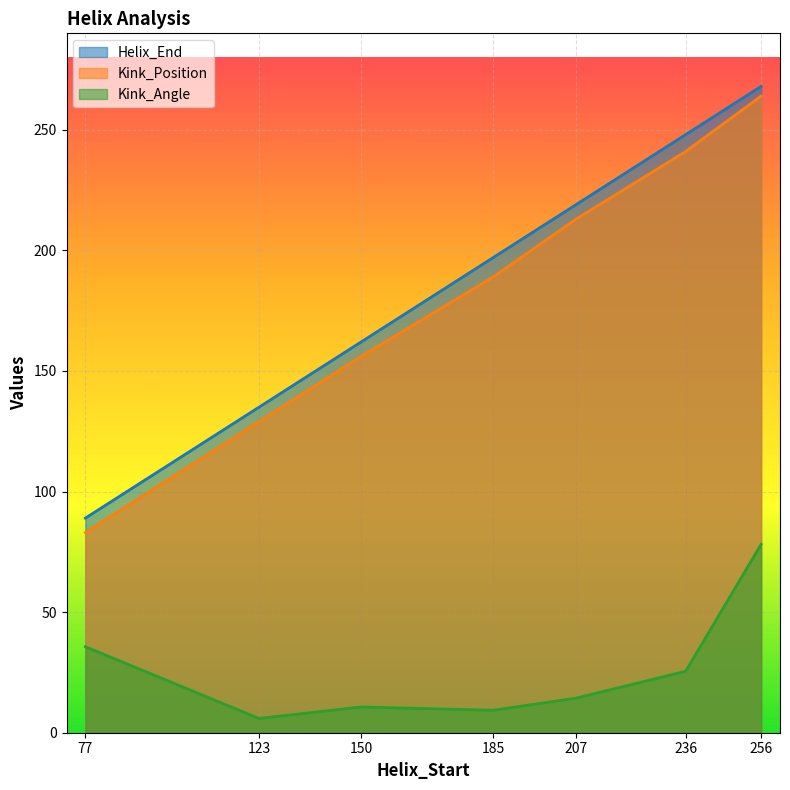

At how many categories does at least one series exceed 218?

3